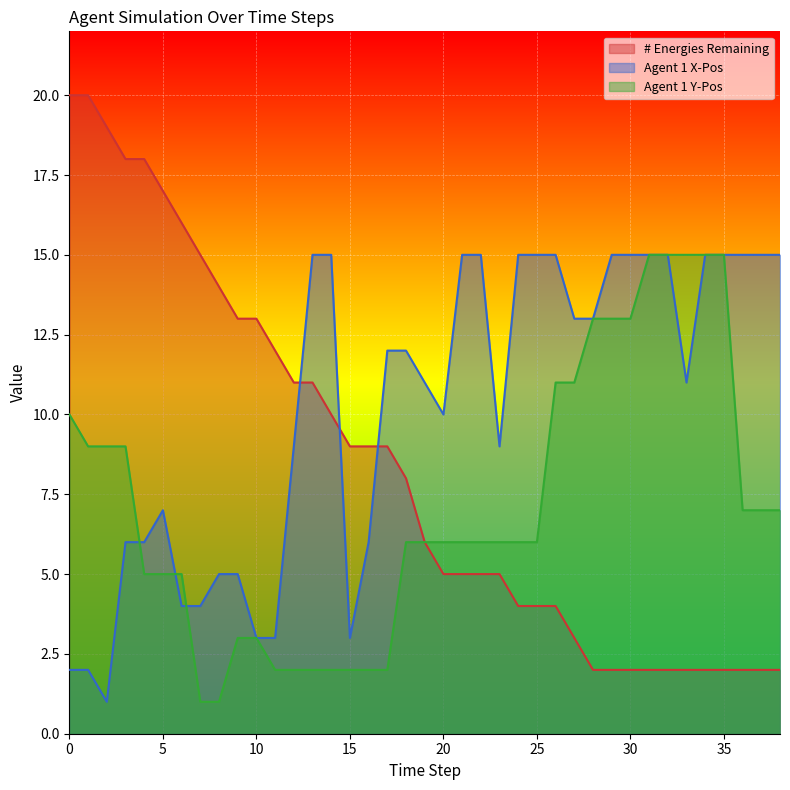

What is the sum of all Agent 1 X-Pos values?

397